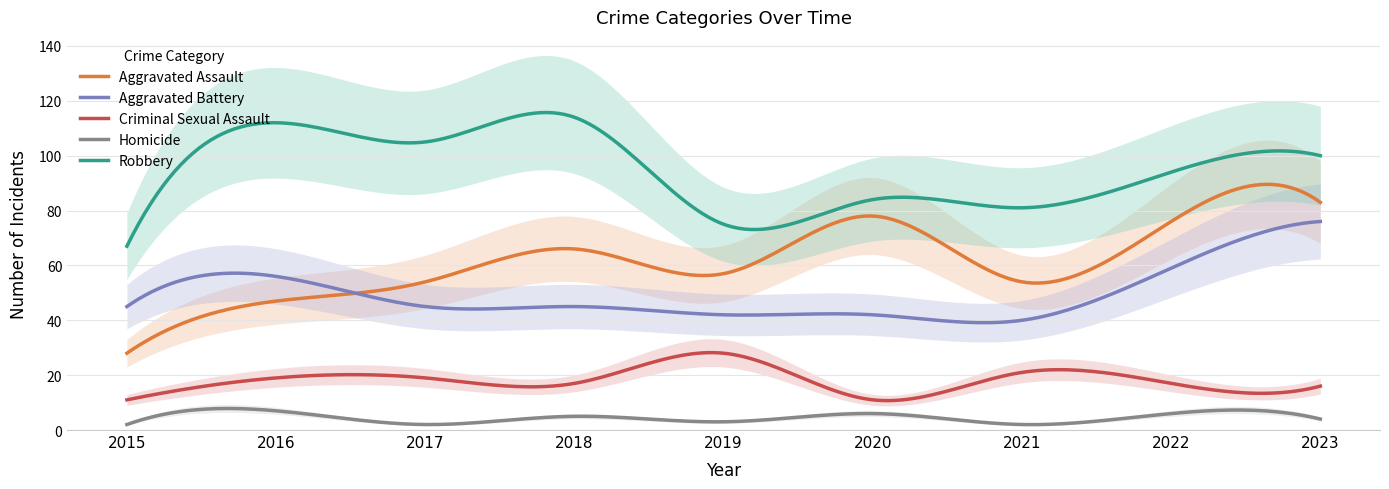

List the series in order of their peak value, lowest first.

Homicide, Criminal Sexual Assault, Aggravated Battery, Aggravated Assault, Robbery